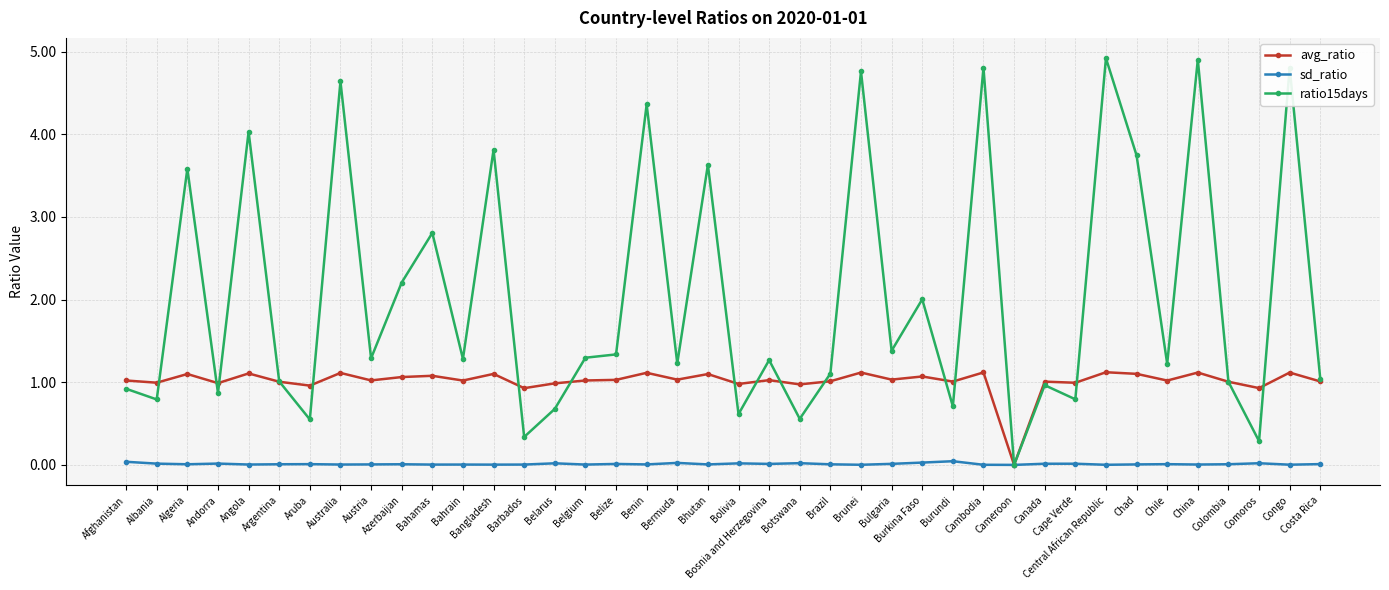

True or false: avg_ratio and ratio15days cross at least once.

True